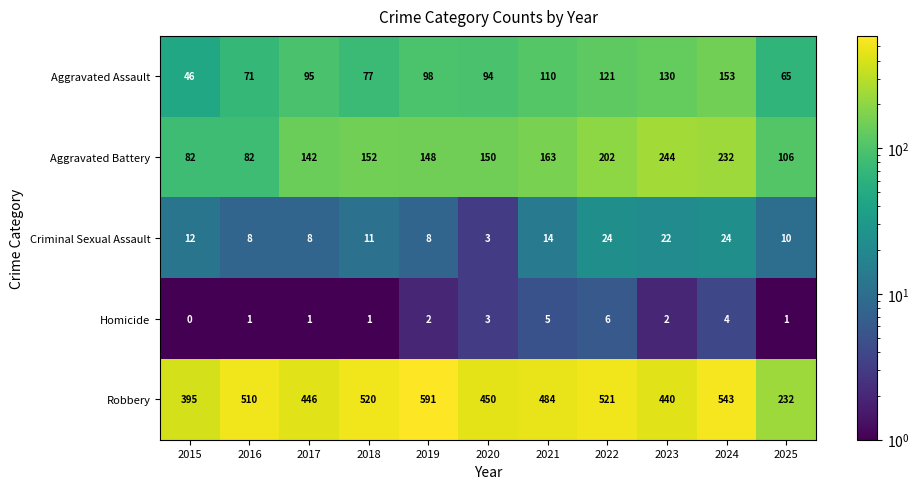

At which category is the sum across all series the highest?

2024